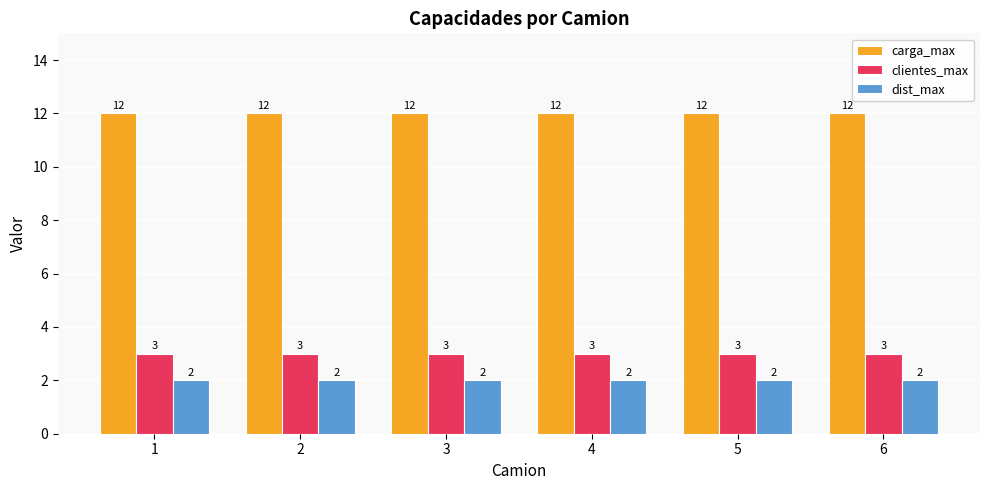

How many categories are shown in the chart?

6